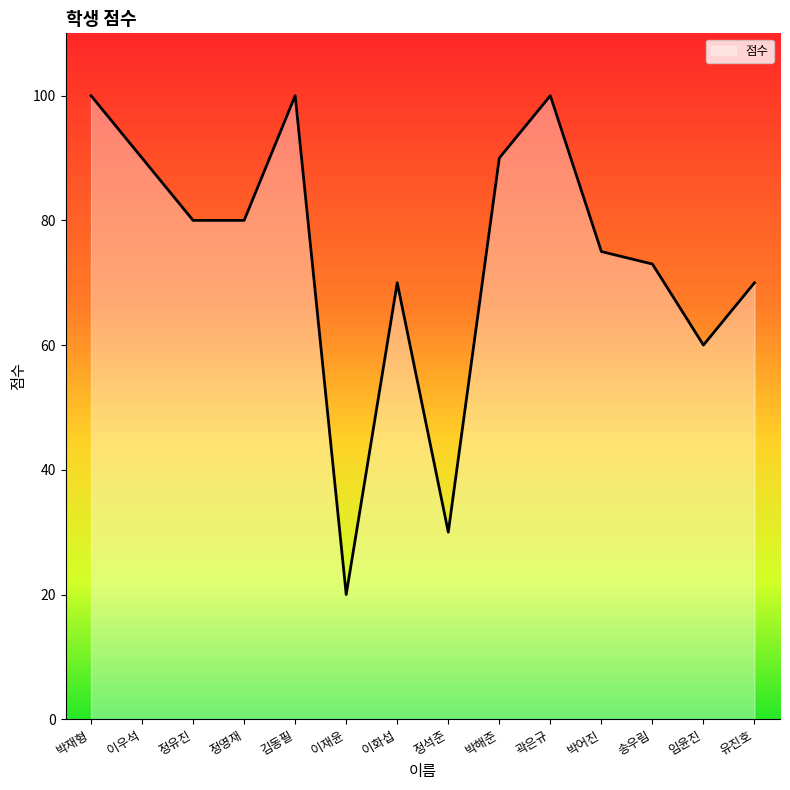

True or false: the data shows 100 at 김동필.

True